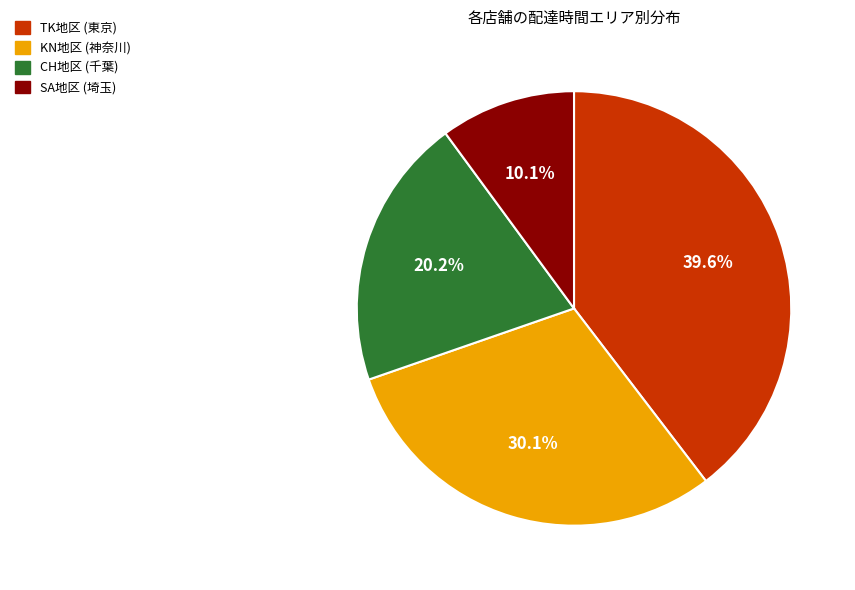

Is there a majority slice in this chart?

No